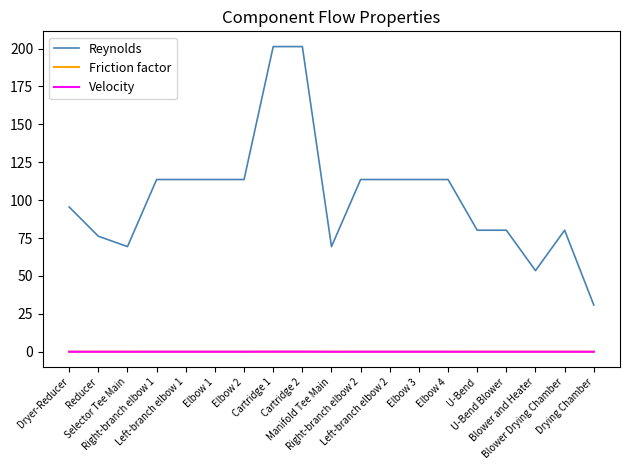

Which series has the largest total across all categories?

Reynolds